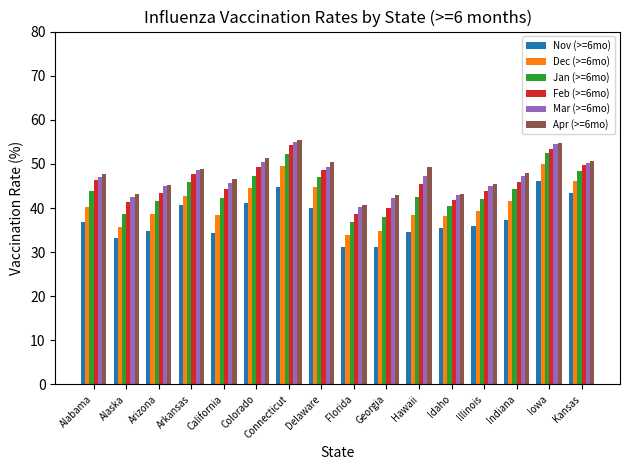

Which category has the lowest value in the Feb (>=6mo) series?

Florida